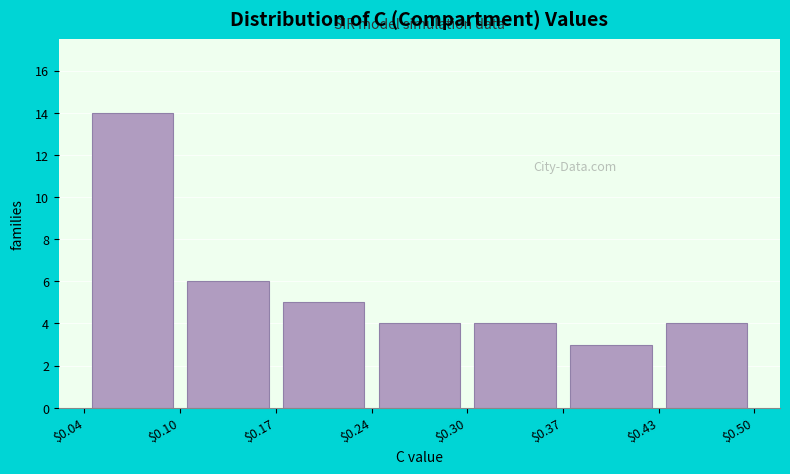

Over which range of the x-axis is the bar tallest?

$0.04 to $0.10